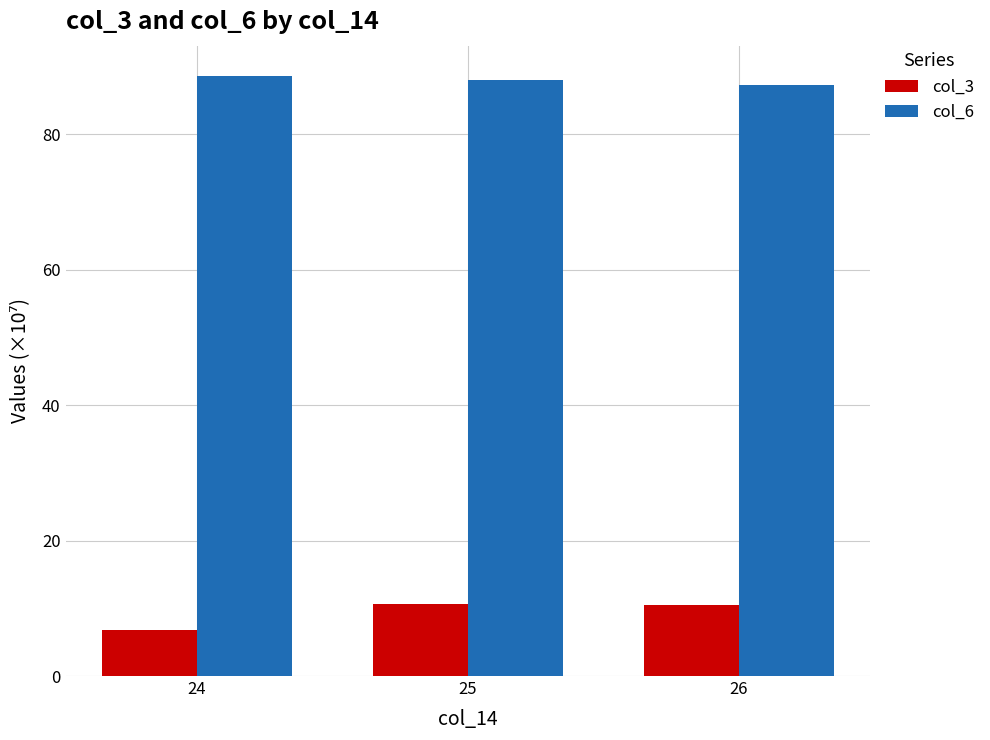

List the series in order of their overall mean, lowest first.

col_3, col_6